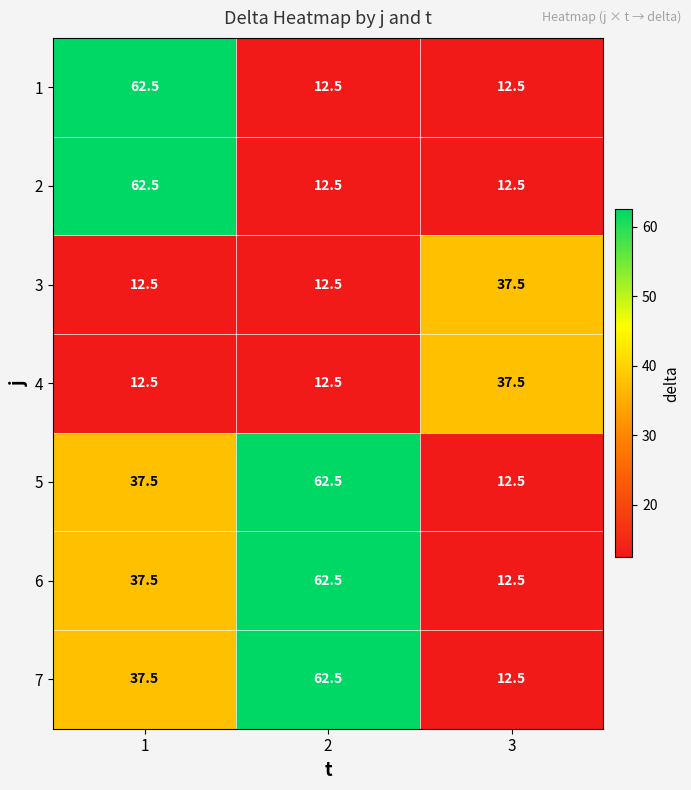

What is the difference between the highest and lowest values at 2?

50.0